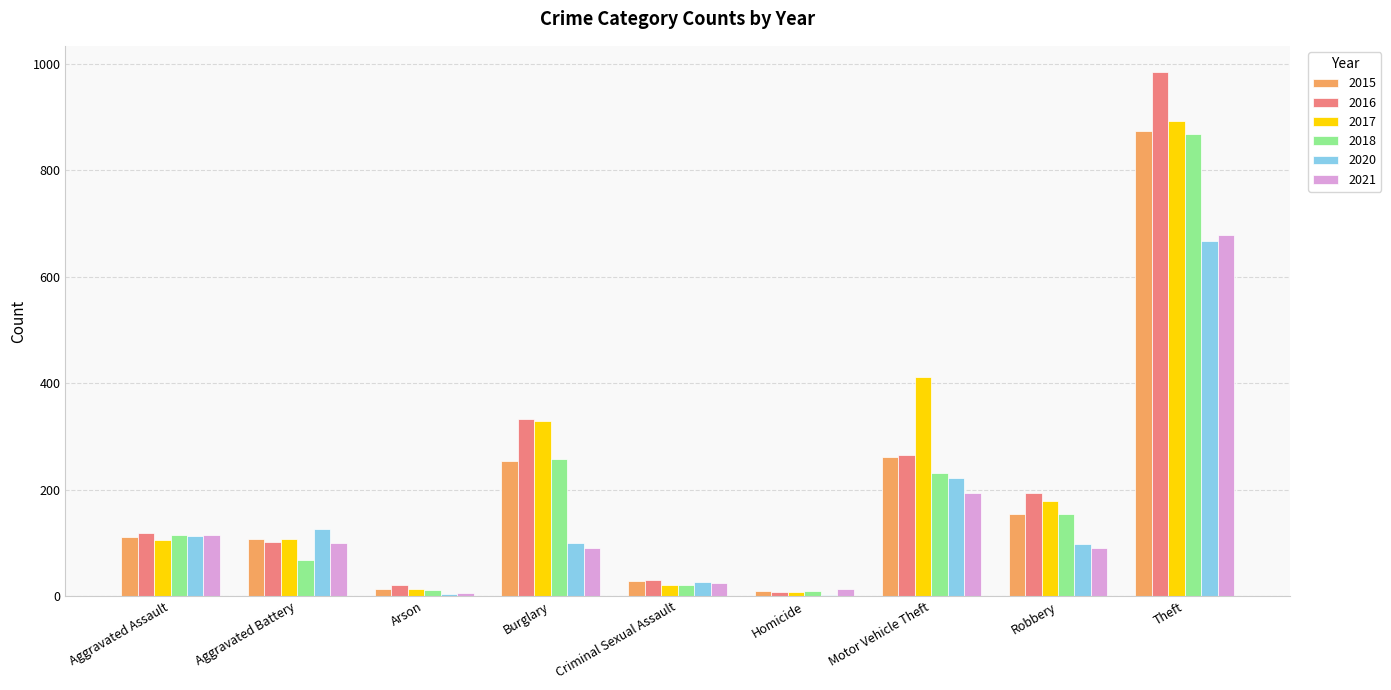

What is the average value of the 2018 series?

193